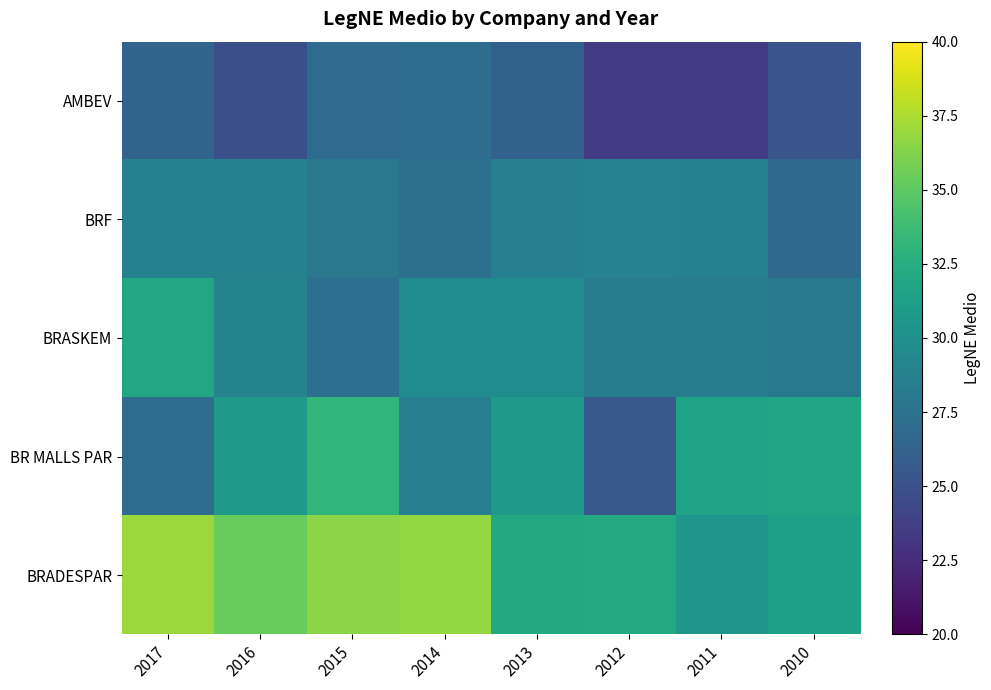

What is the total value across all series at 2016?

148.8